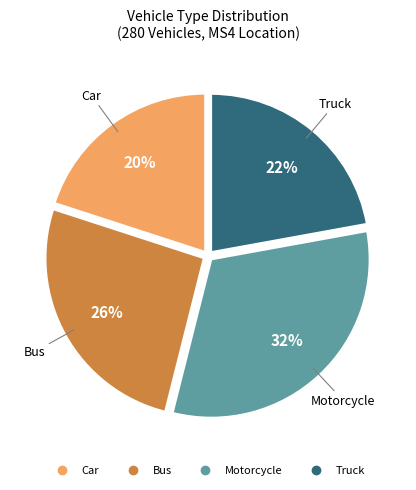

True or false: Truck accounts for 22% of the total.

True